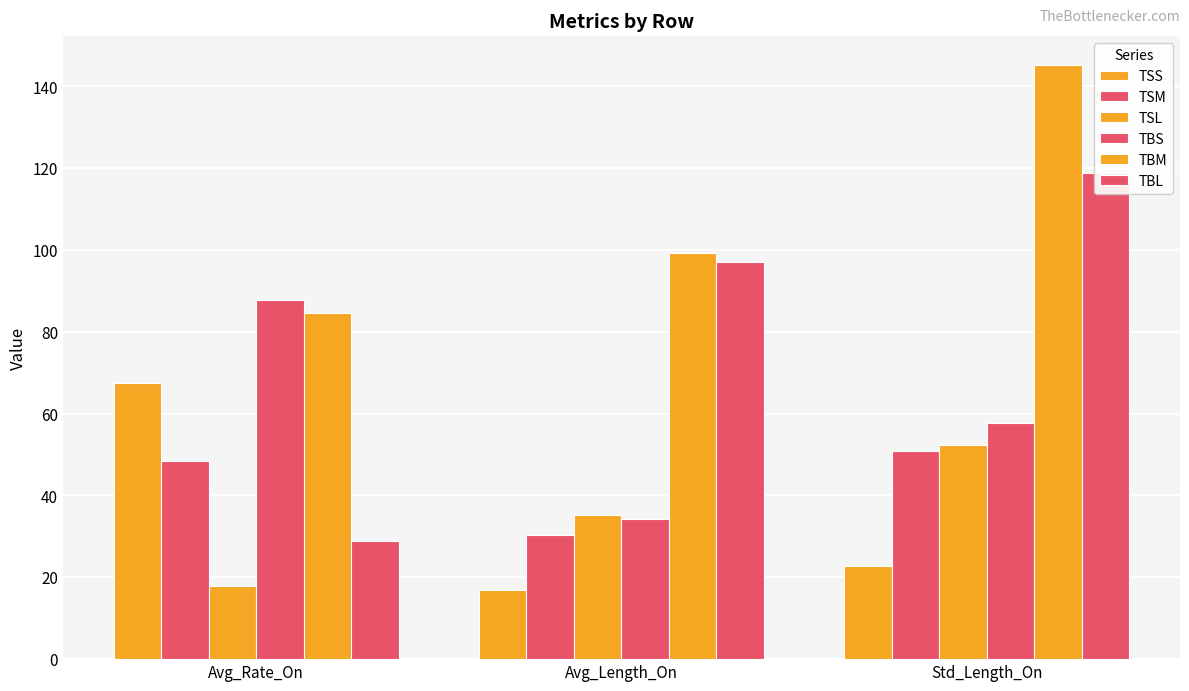

Does the chart contain any negative values?

No